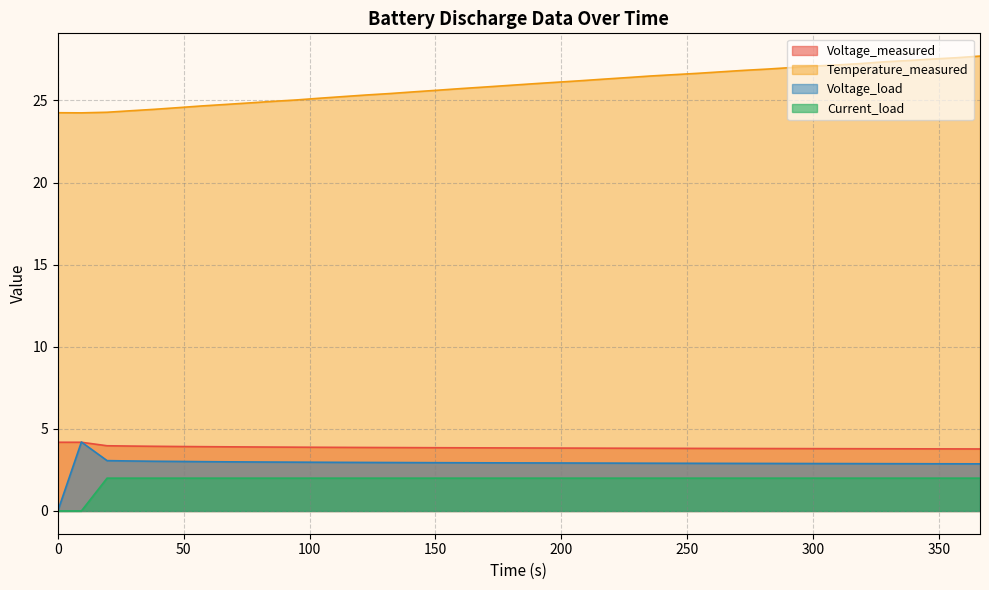

How many lines are shown in the chart?

4